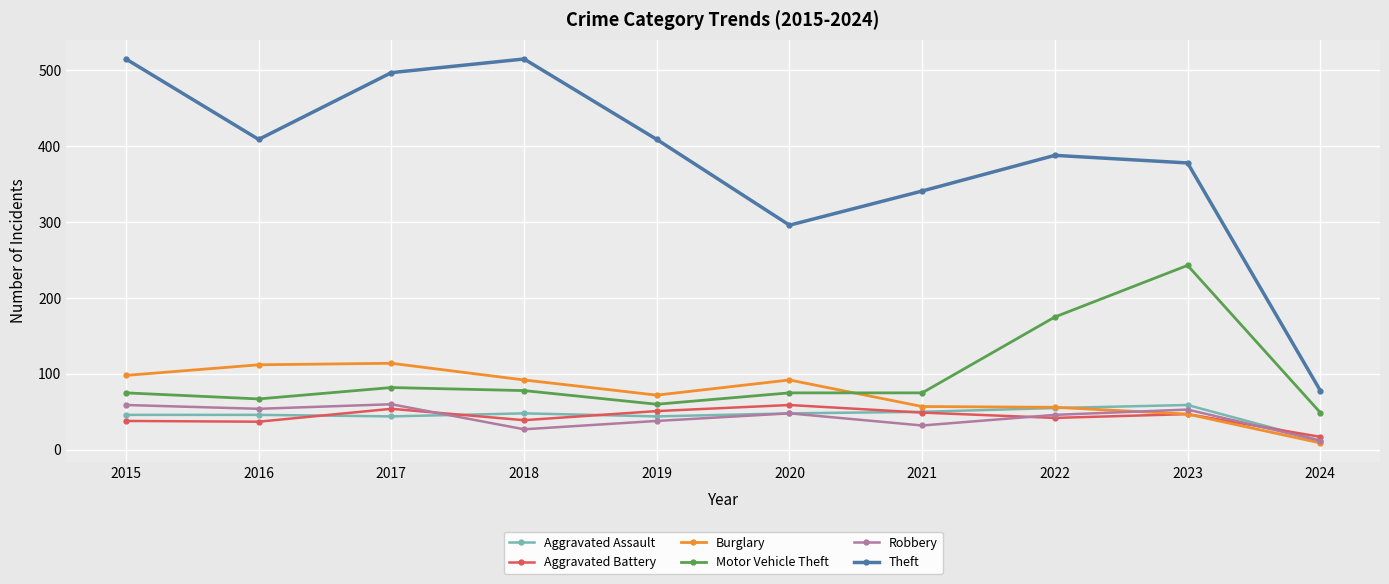

Is the value of Theft at 2018 greater than the value of Burglary at 2018?

Yes